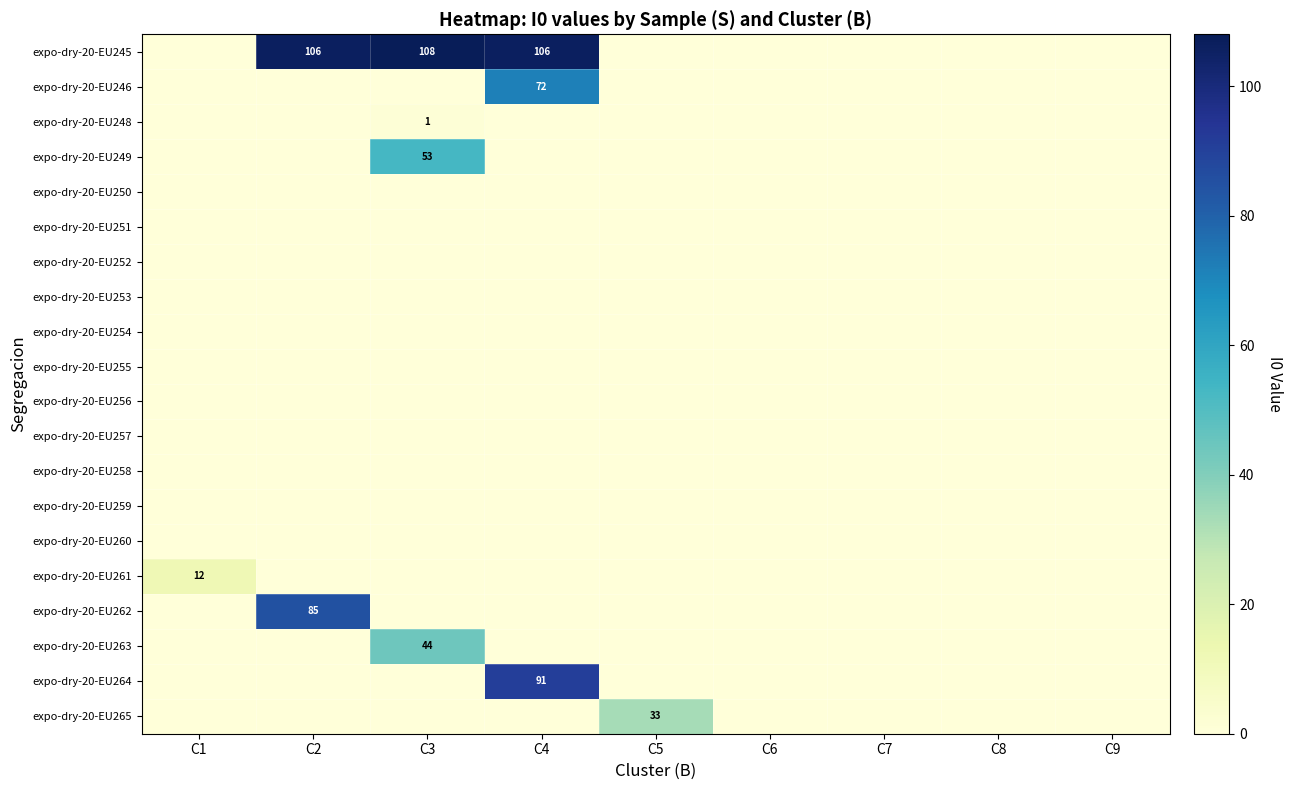

Which series changed the most between C2 and C8?

expo-dry-20-EU245